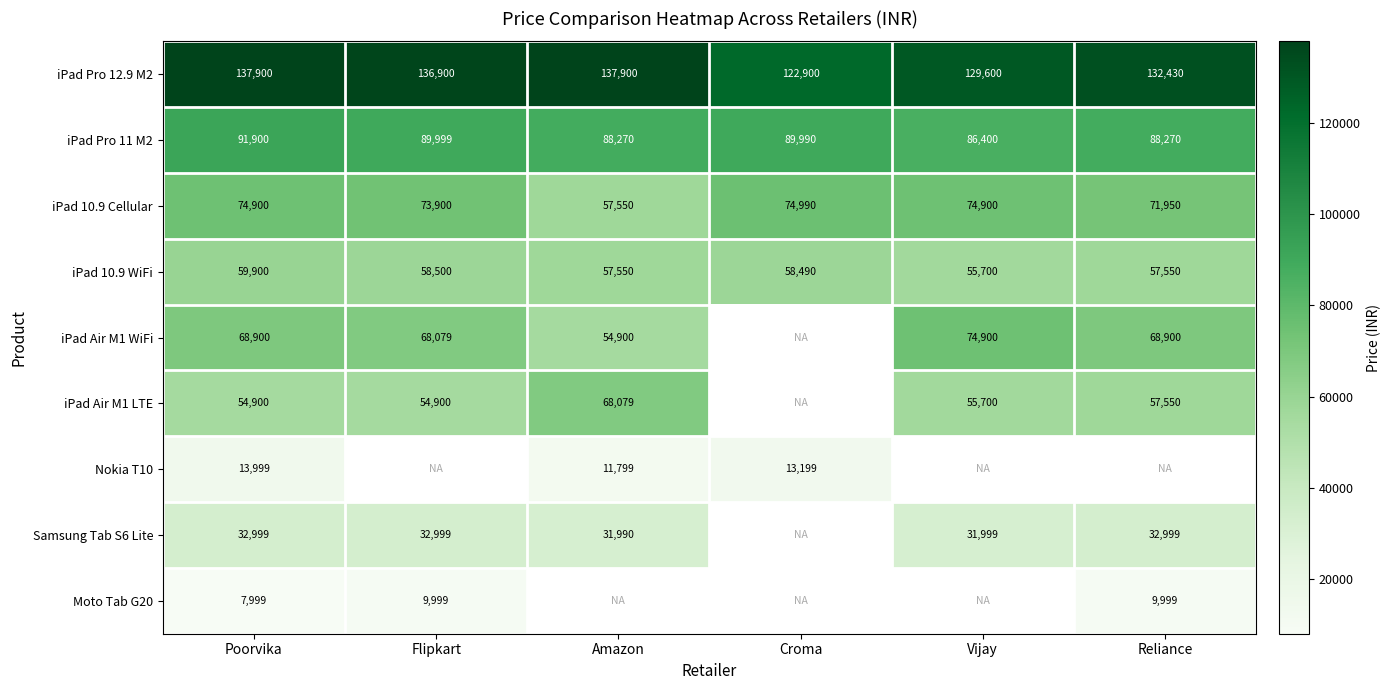

Is it true that iPad Pro 11 M2 equals 139858 at Amazon?

False